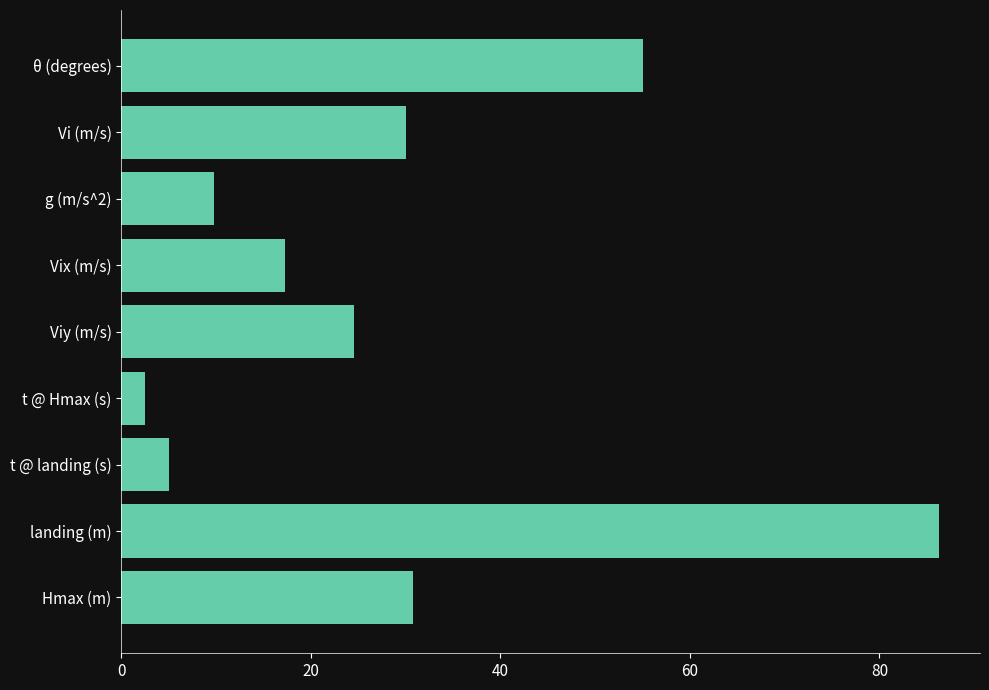

The chart shows a value of 2.5 at t @ Hmax (s). True or false?

True